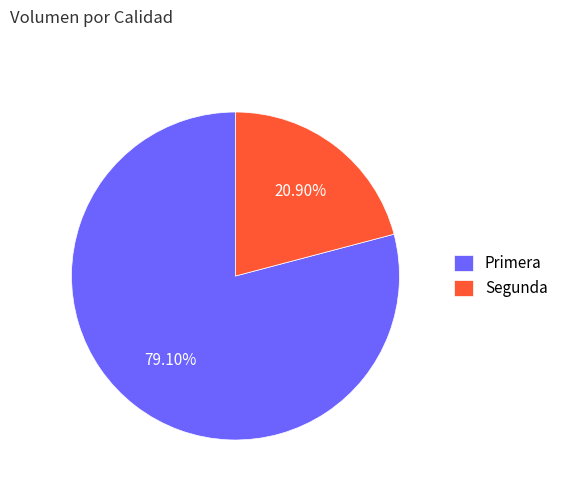

Count the number of slices in the pie.

2